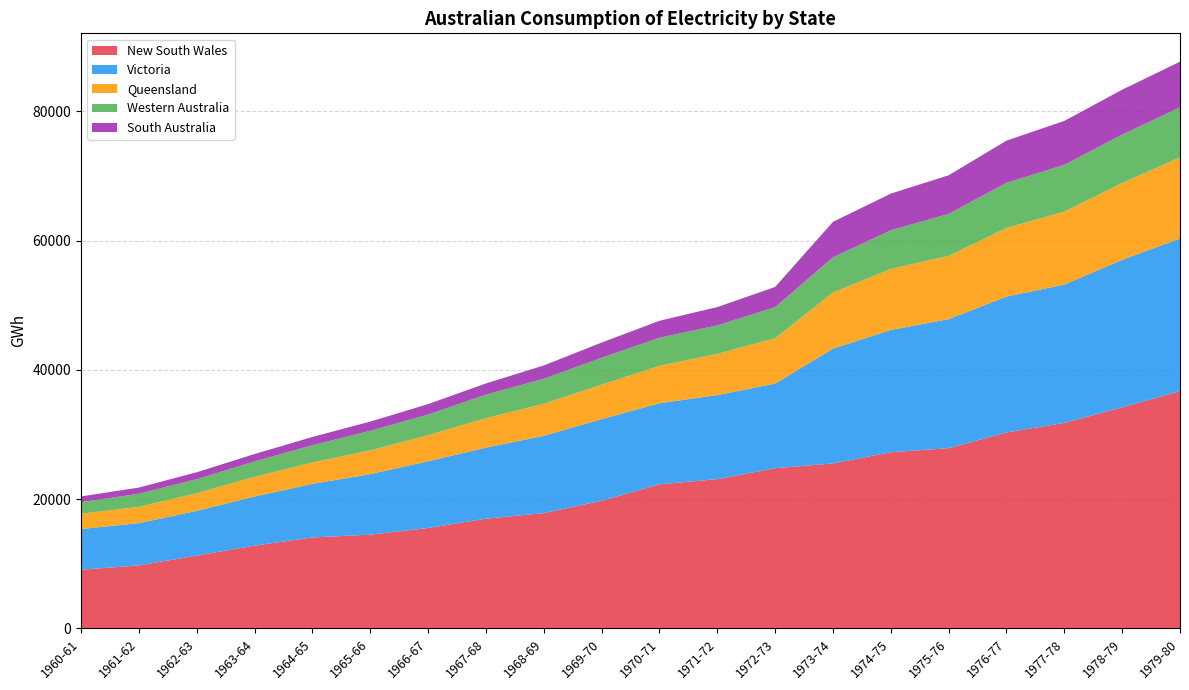

Reading left to right, extract all data points from this chart.

New South Wales: 9071	9746	11257	12799	14067	14496	15529	16969	17833	19744	22288	23089	24777	25518	27250	27879	30309	31787	34201	36708
Victoria: 6302	6532	6923	7601	8285	9372	10323	10989	11956	12630	12545	13001	13103	17761	18922	19962	21023	21395	22820	23595
Queensland: 2370	2515	2727	3052	3309	3667	4032	4562	4968	5327	5789	6379	7015	8688	9430	9779	10615	11300	11884	12558
Western Australia: 1774	2032	2176	2377	2674	3031	3201	3636	3857	4164	4336	4411	4800	5439	5989	6508	6986	7229	7492	7733
South Australia: 894	960	1068	1141	1277	1426	1611	1736	2058	2350	2628	2825	3124	5484	5665	5966	6520	6797	6934	7074